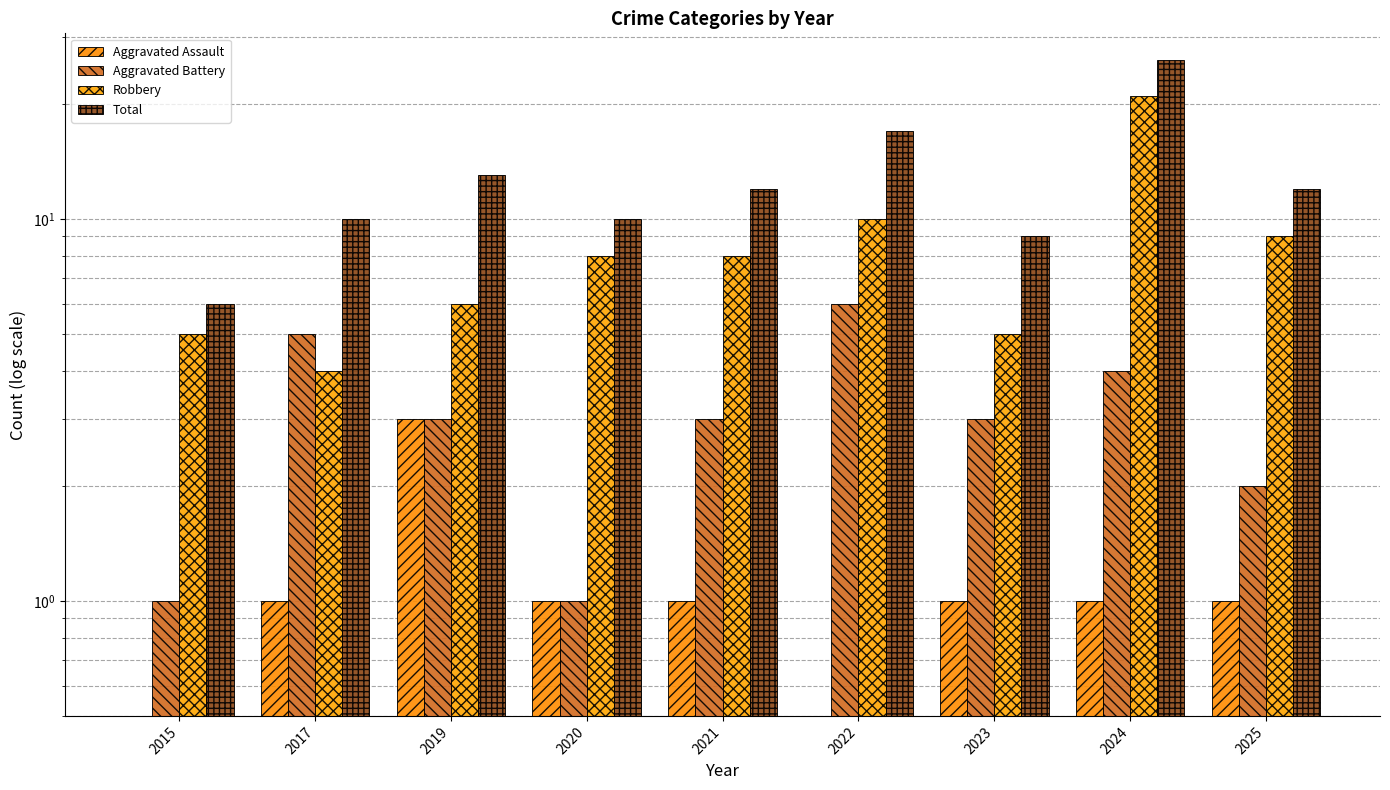

What is the difference between the maximum and second lowest values in the Total series?

17